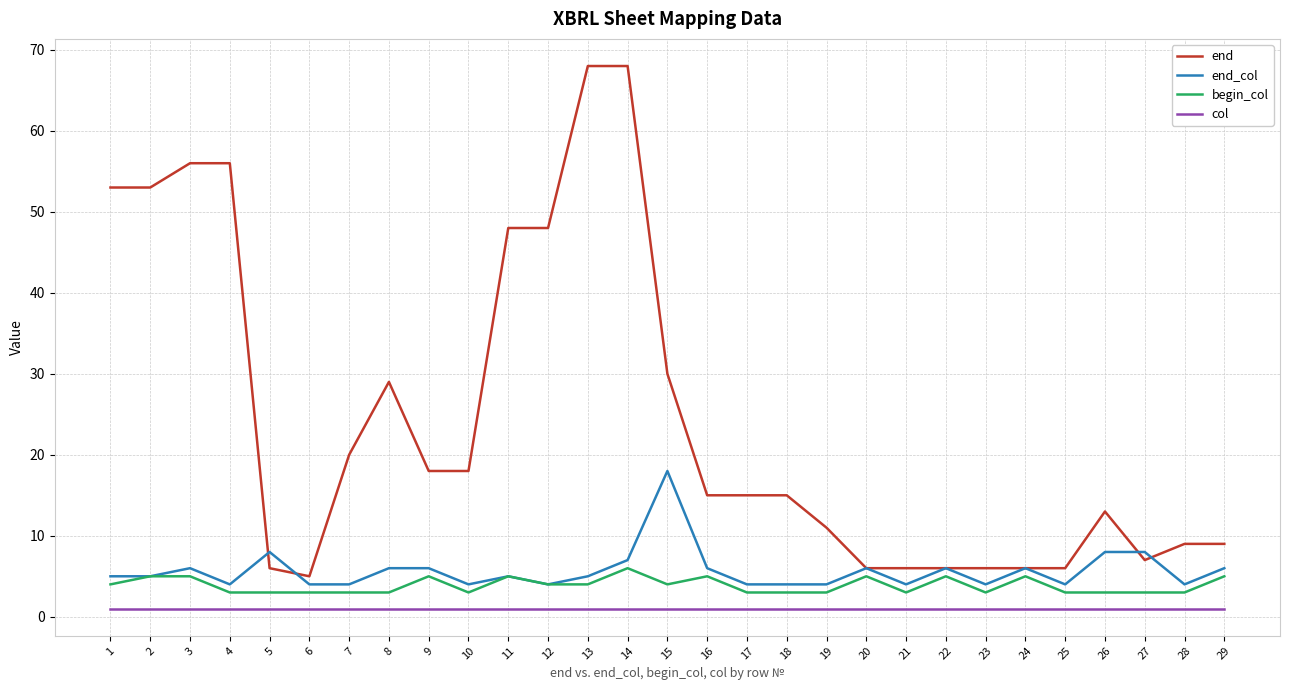

Which series has the largest total across all categories?

end